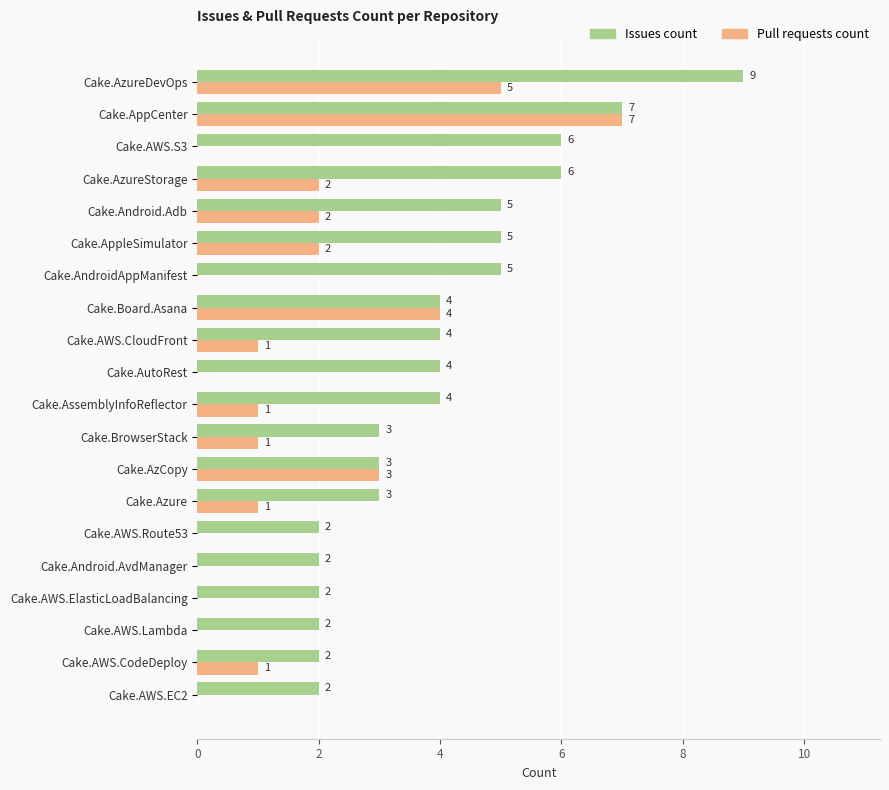

How many positive values does the Pull requests count series have?

12